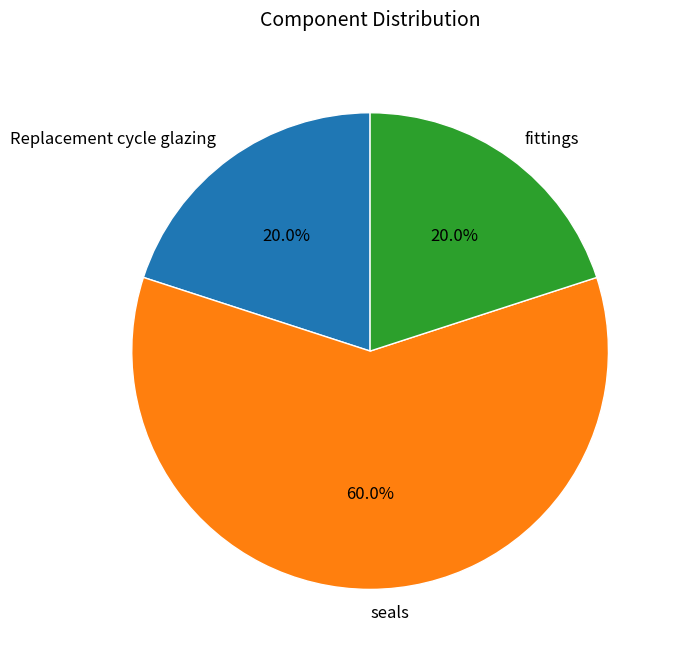

Is it true that fittings is 20% of the pie?

True